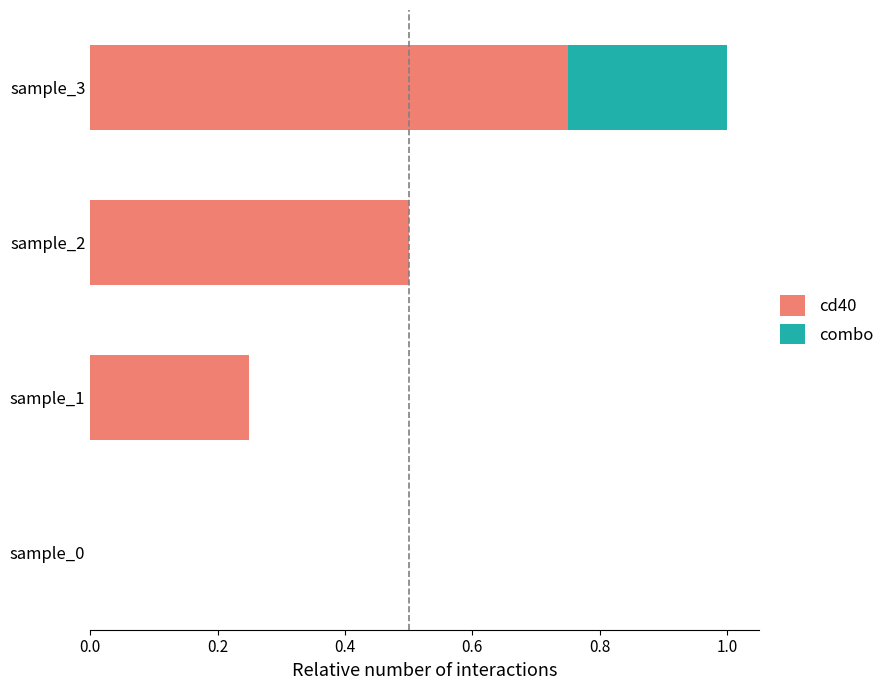

At which category is the sum across all series the highest?

sample_3